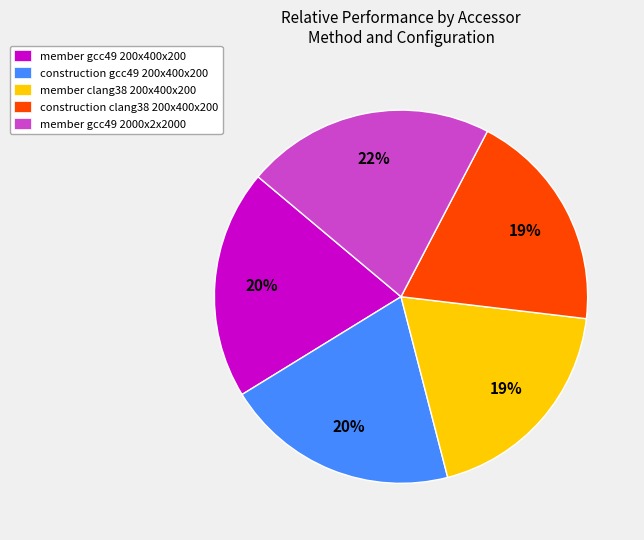

Does any single category account for the majority?

No